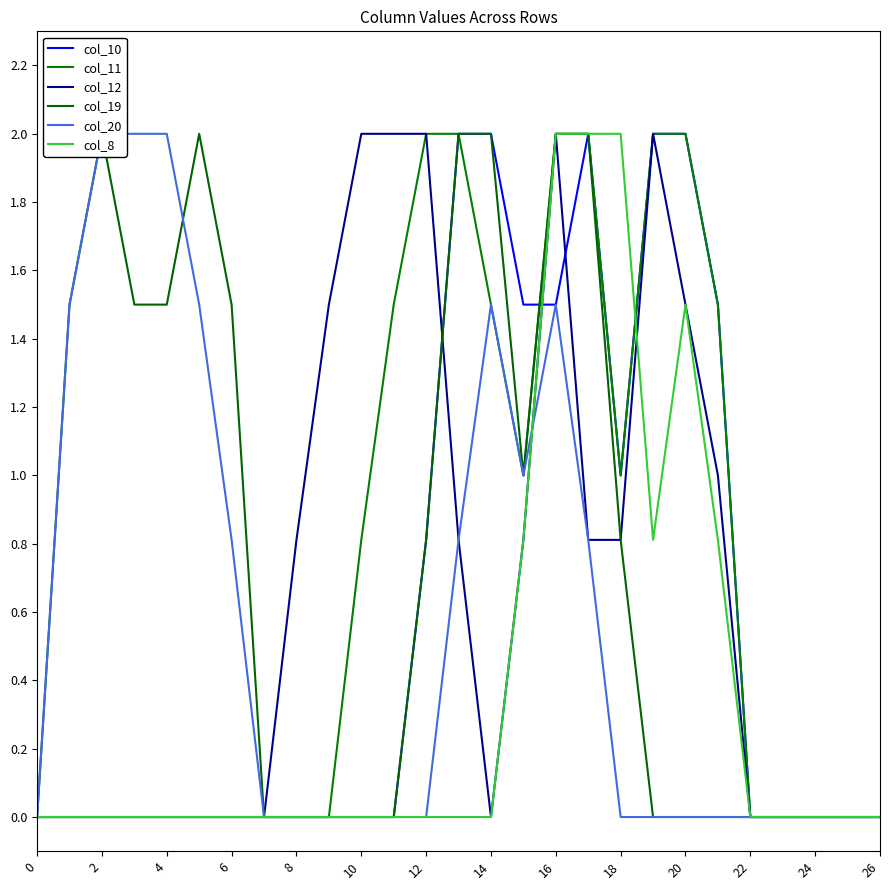

At how many categories does at least one series exceed 0?

20